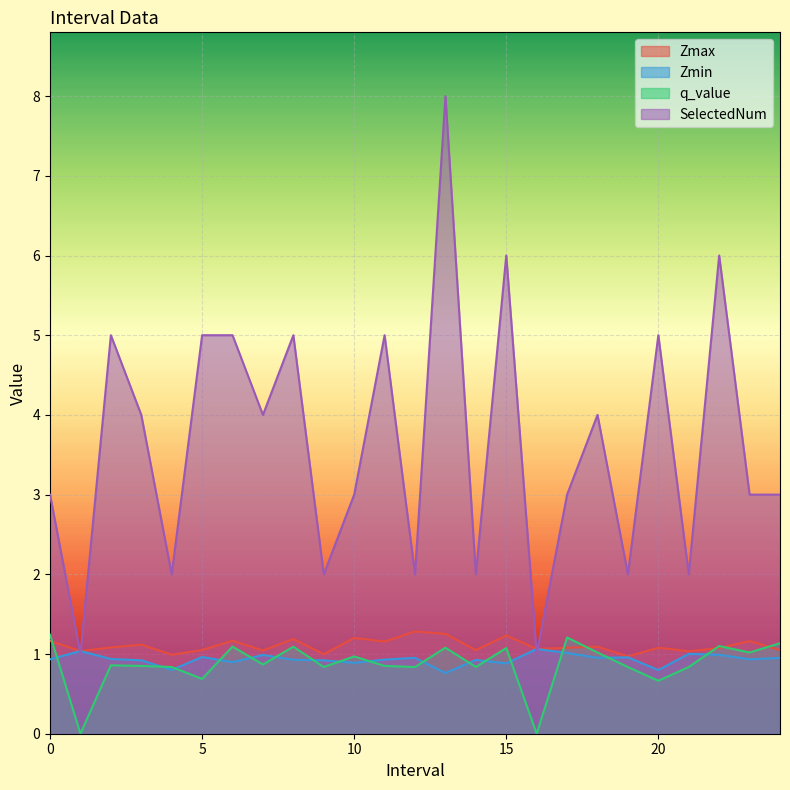

The q_value series shows 1.1 at 20. True or false?

False